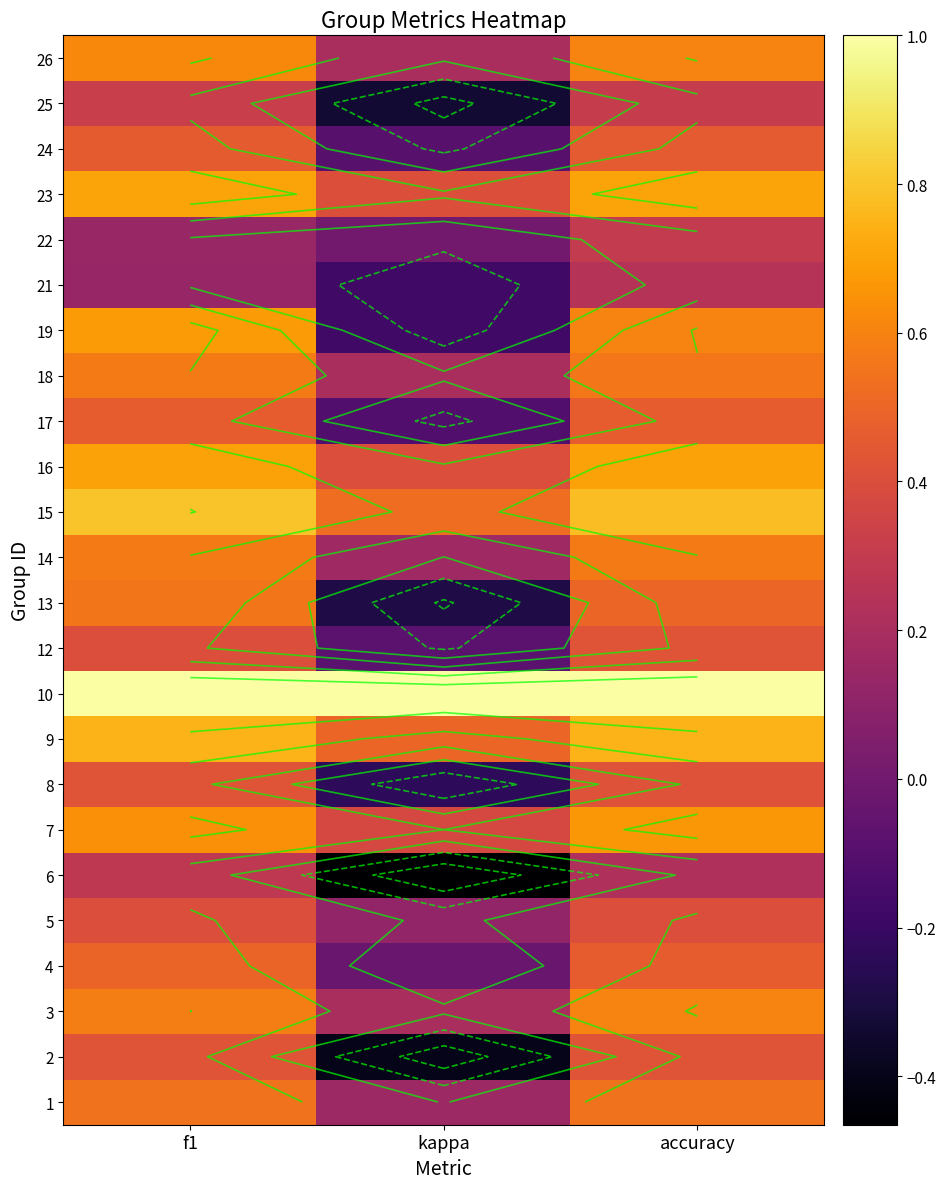

At which category does the chart reach its minimum across all series?

kappa